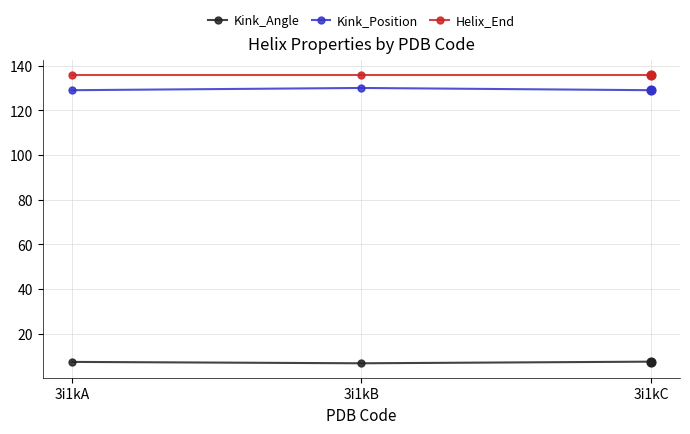

What is the spread (max minus min) of values at 3i1kC?

128.5